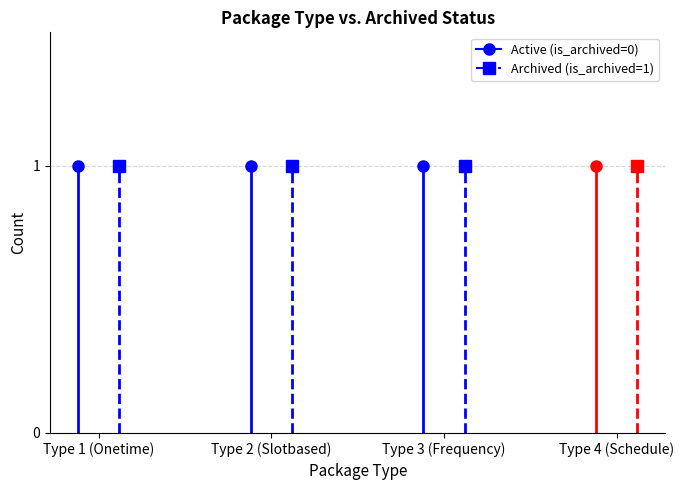

What is the sum of the is_archived values at ARCHIVED-SLOTBASED(2) and SLOTBASED(2)?

1